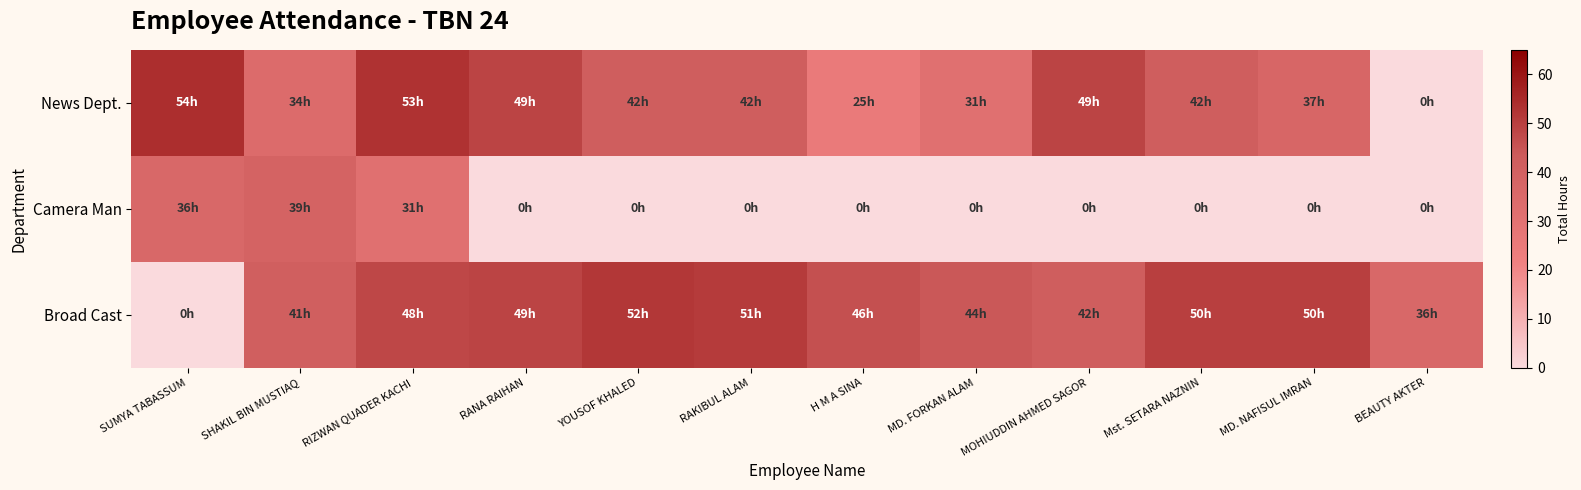

What is the total value across all series at RIZWAN QUADER KACHI?

132